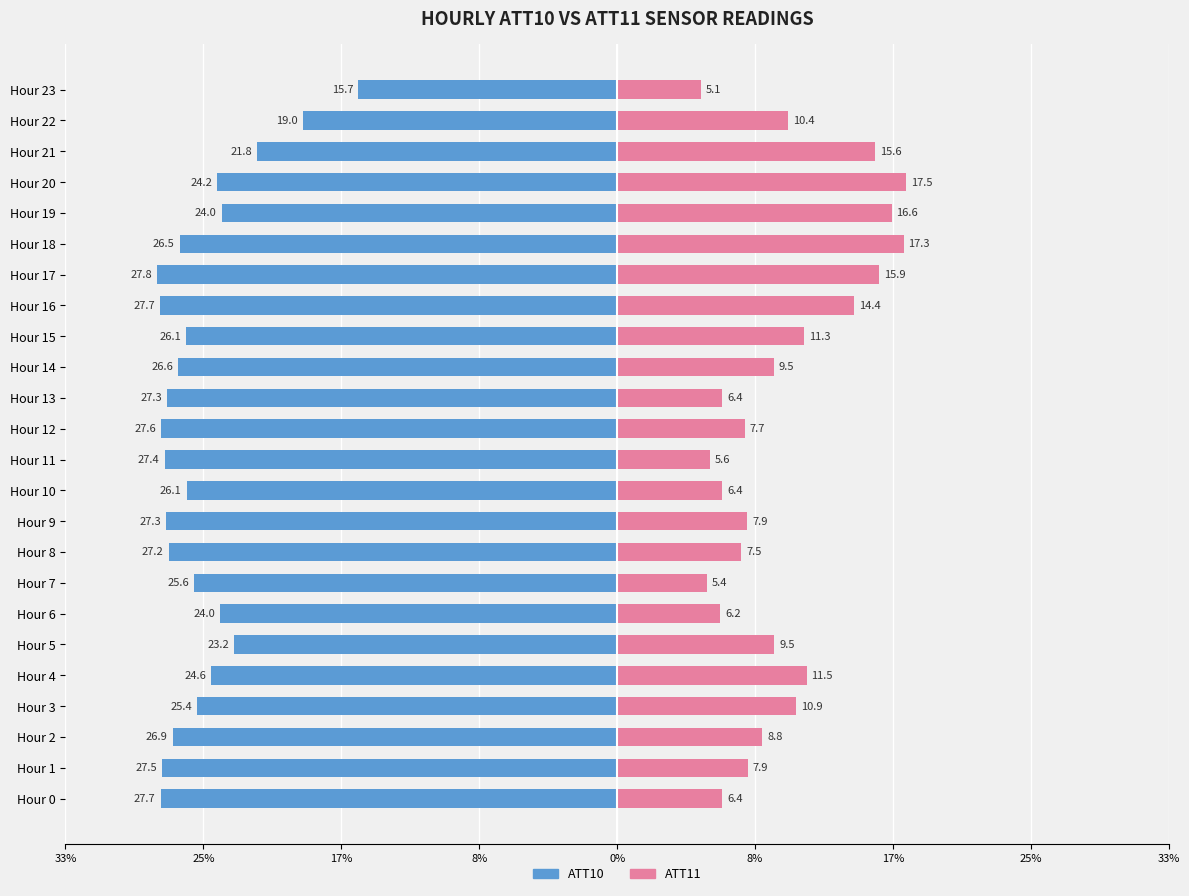

True or false: ATT11 has a value of 16.6 at Hour 19.

True